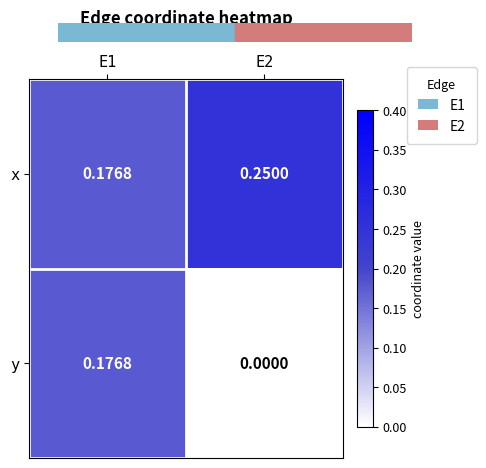

Which series has the largest range (max minus min)?

y